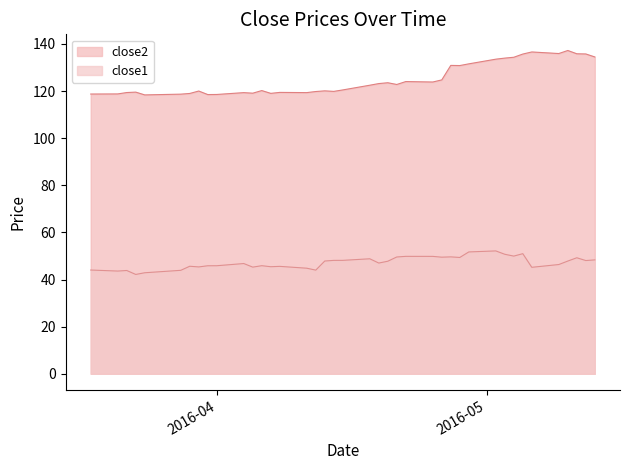

List the series in order of their overall mean, highest first.

close2, close1